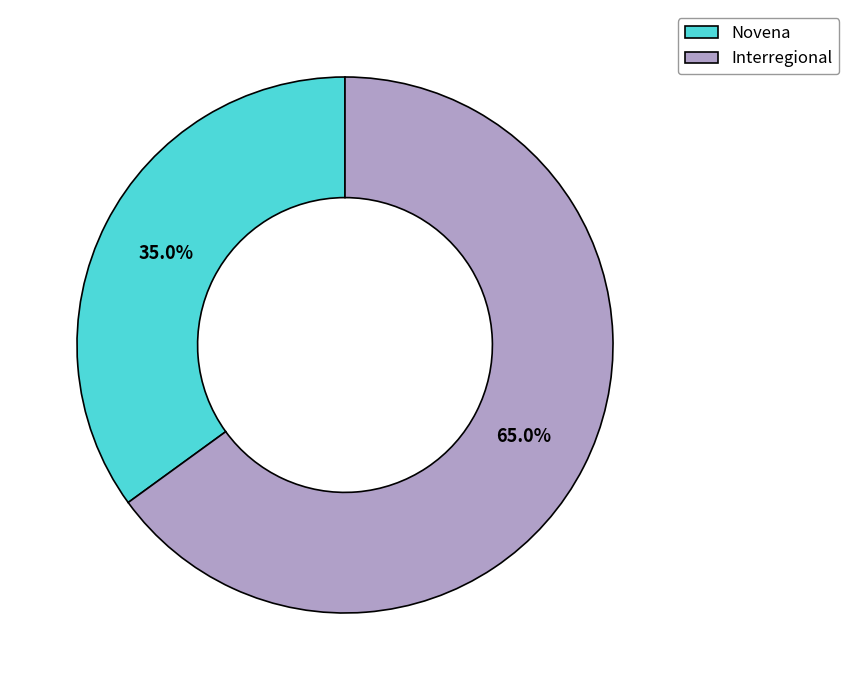

To the nearest percent, what percentage of the pie is Interregional?

65%